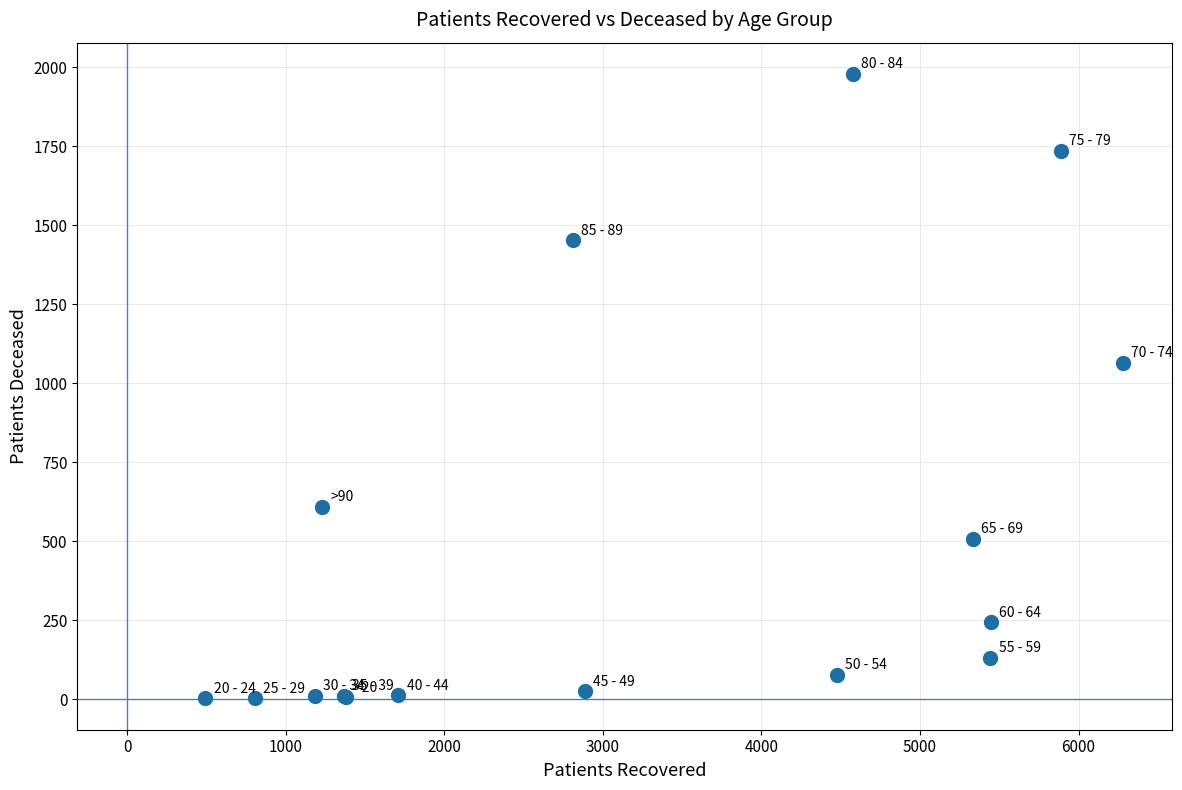

What Y value in the scatter plot is closest to 990?

1065